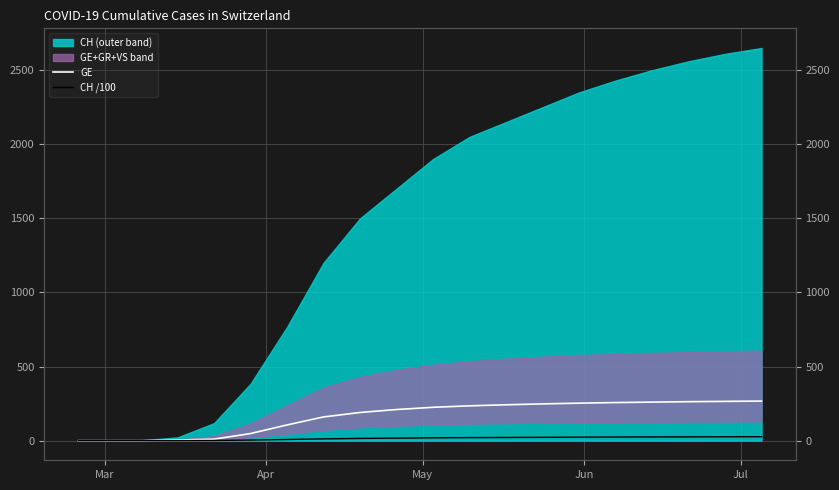

What position from the left is Jun?

4